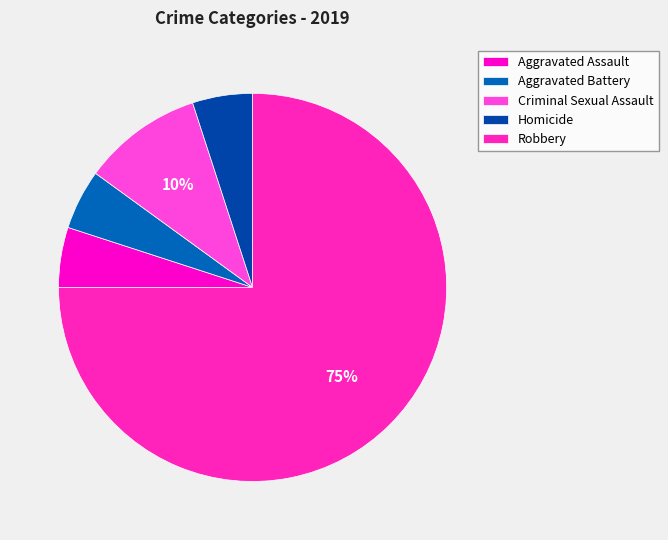

Does Robbery represent more than half of the total?

Yes